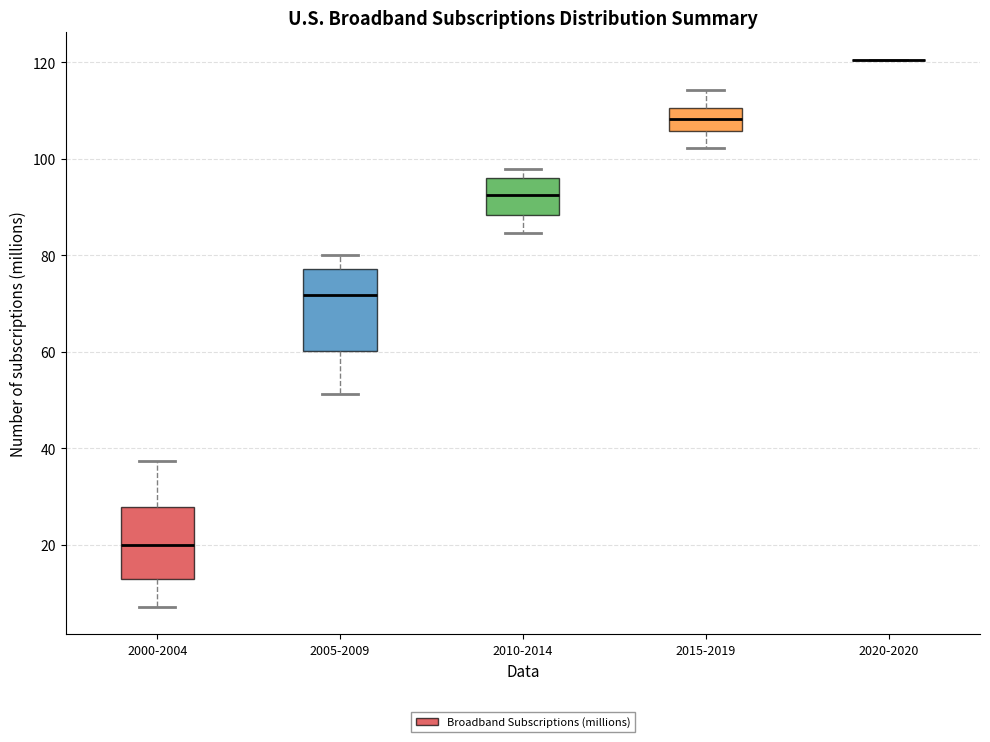

Reading left to right, read every box against the y-axis: the position of its median line, the range the box covers, and the ends of its whiskers. The values are not printed on the chart, so give them approximately, as read against the axis.

2000-2004: median 20, box 12 to 28, whiskers 8 to 38
2005-2009: median 72, box 60 to 78, whiskers 52 to 80
2010-2014: median 92, box 88 to 96, whiskers 84 to 98
2015-2019: median 108, box 106 to 110, whiskers 102 to 114
2020-2020: box collapsed to a line at 120, whiskers 120 to 120